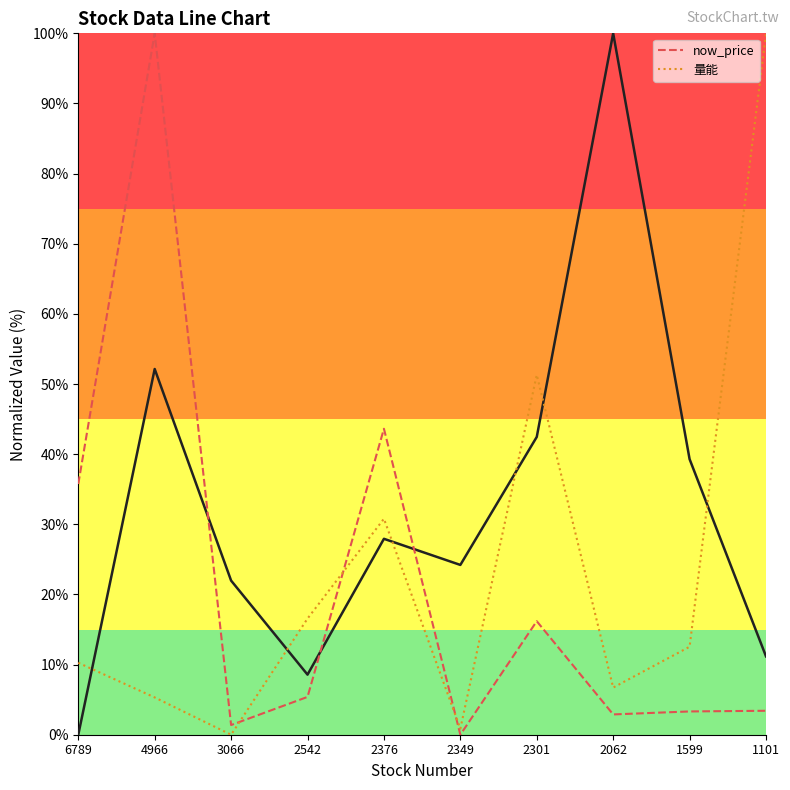

Which category has the highest value in the 量能 series?

1101